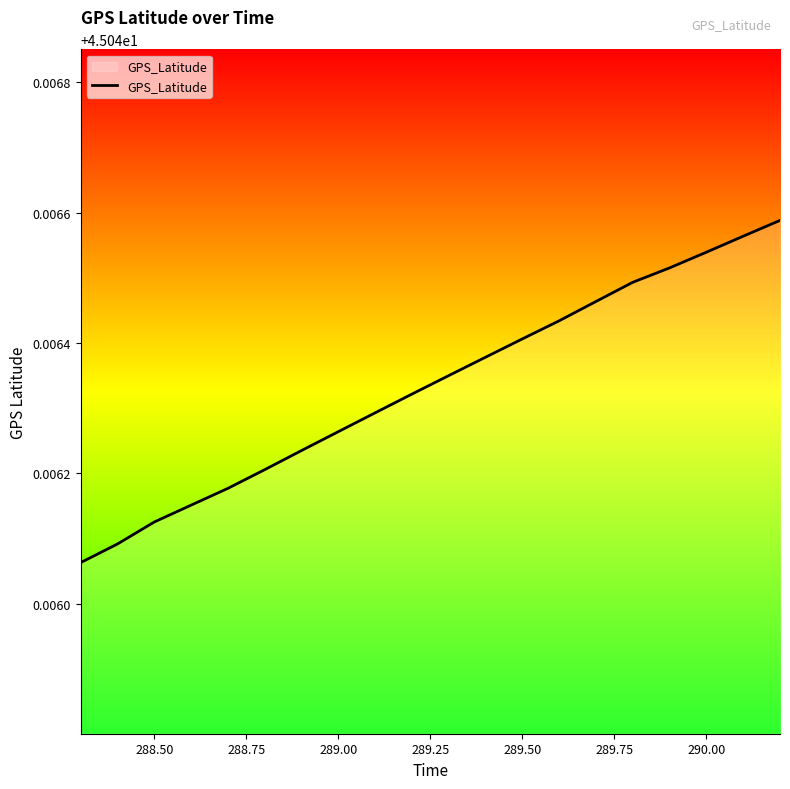

How many lines are shown in the chart?

1